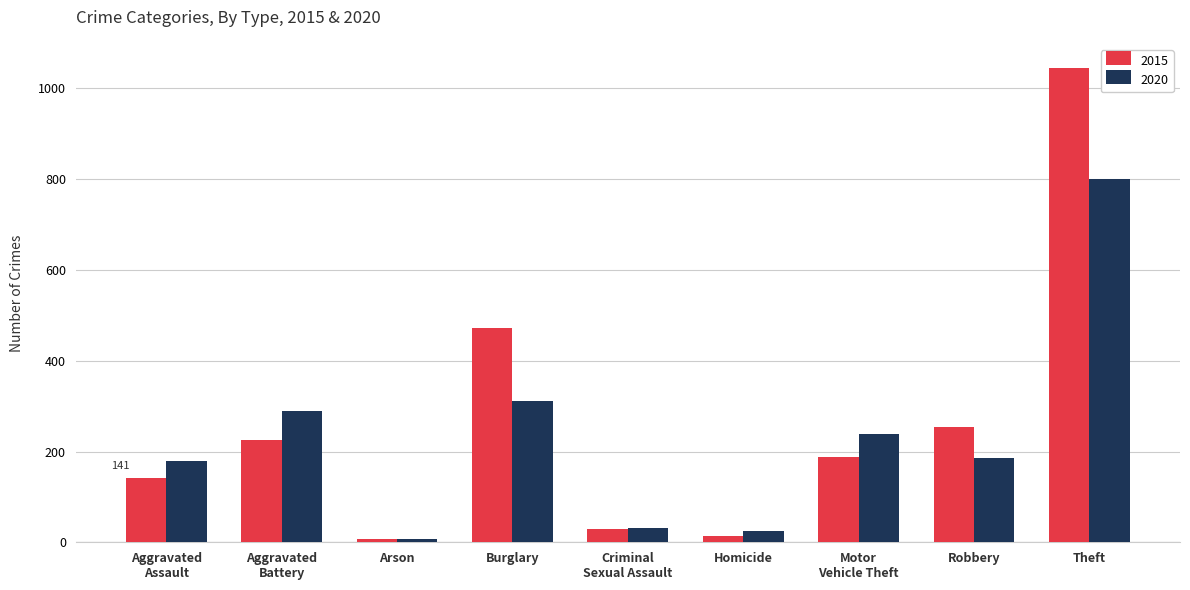

How many bars are there in each group?

2